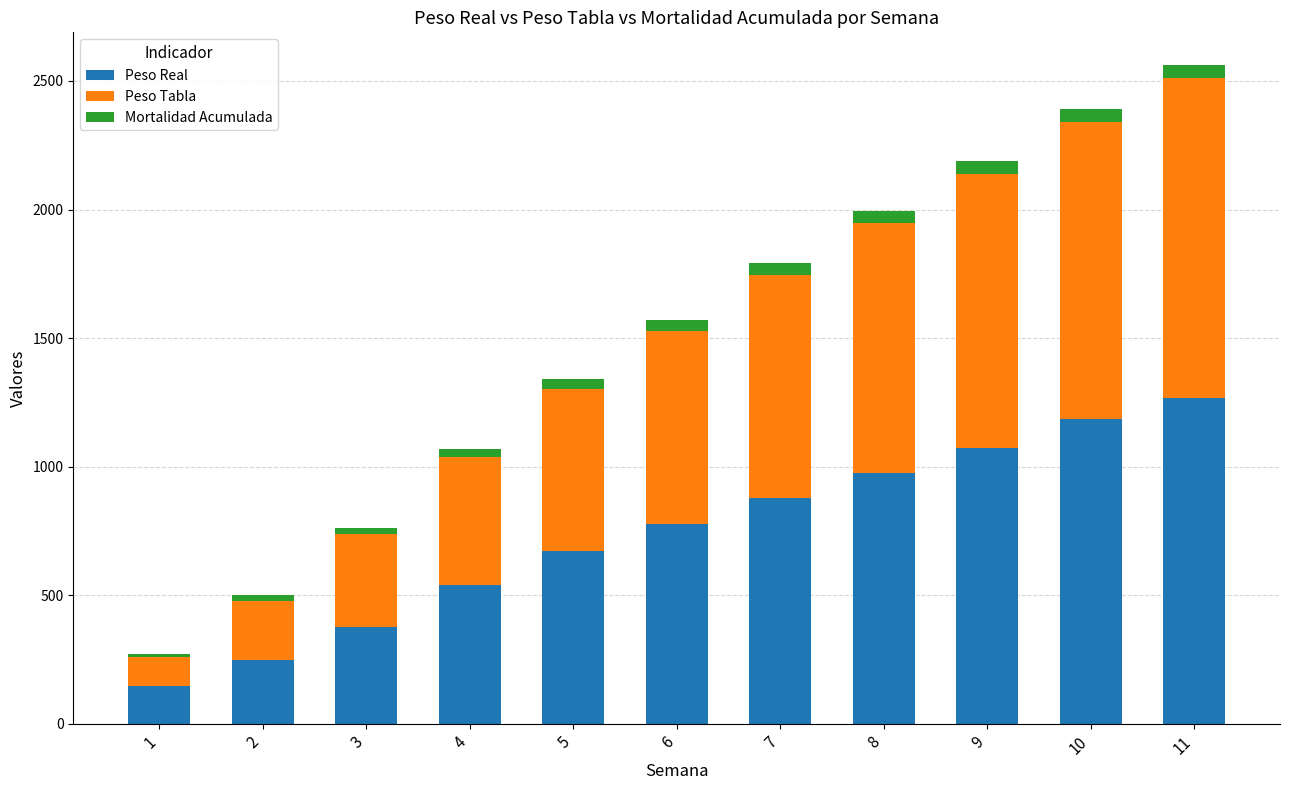

How many values in the Peso Real series exceed 777?

6